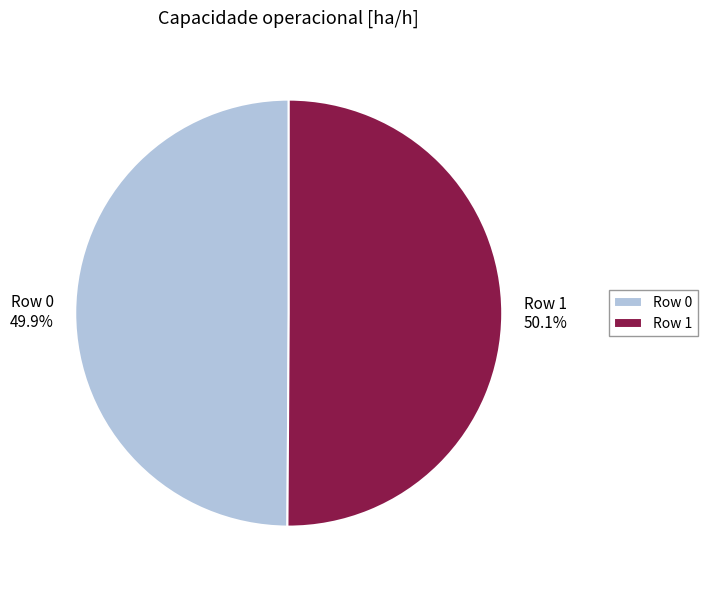

Does any single category account for the majority?

Yes